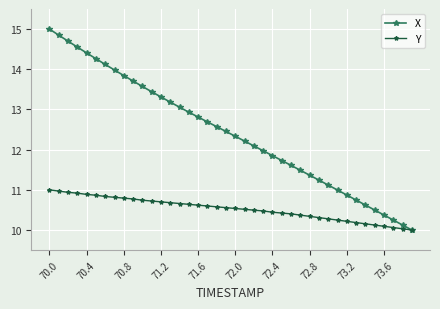

List the series in order of their peak value, highest first.

X, Y